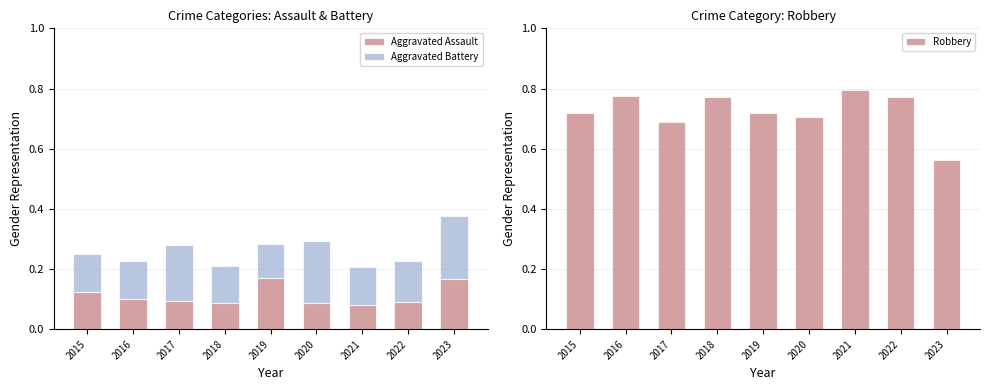

How many Aggravated Battery values are between 0 and 1?

9